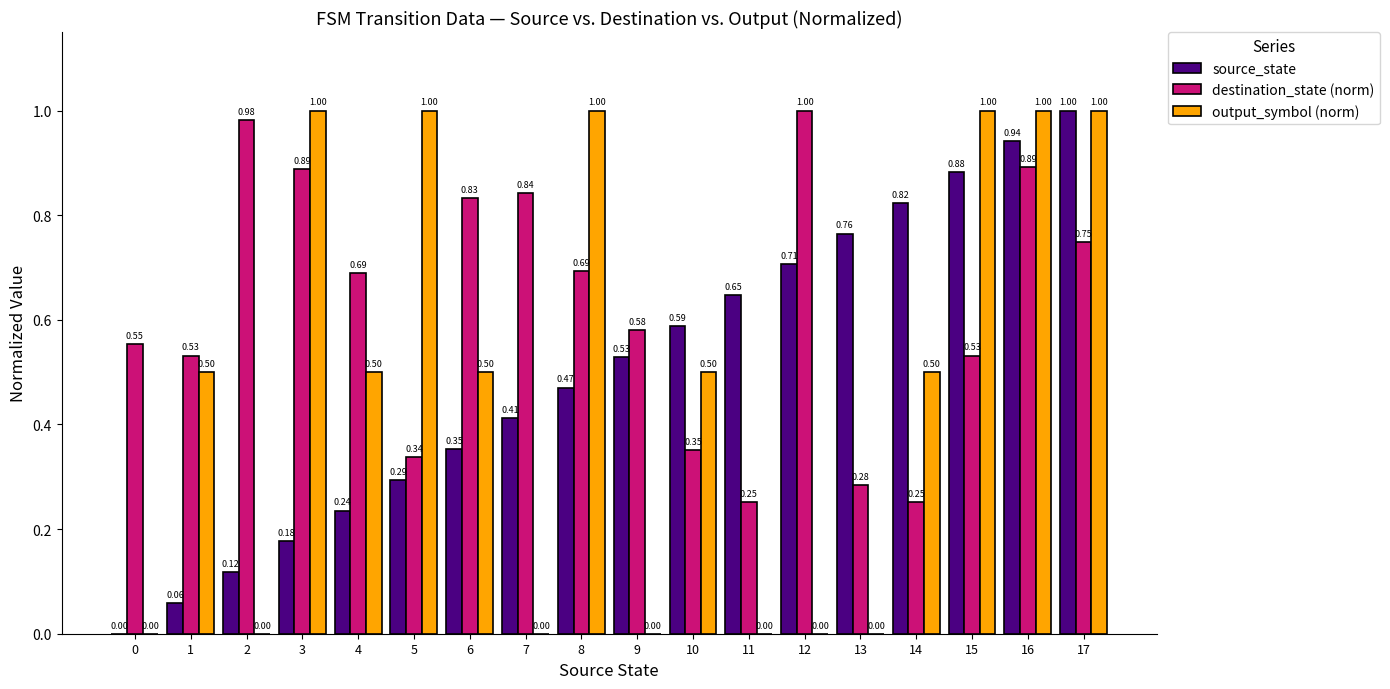

Count the output_symbol (norm) values in the range 0 to 1.

18